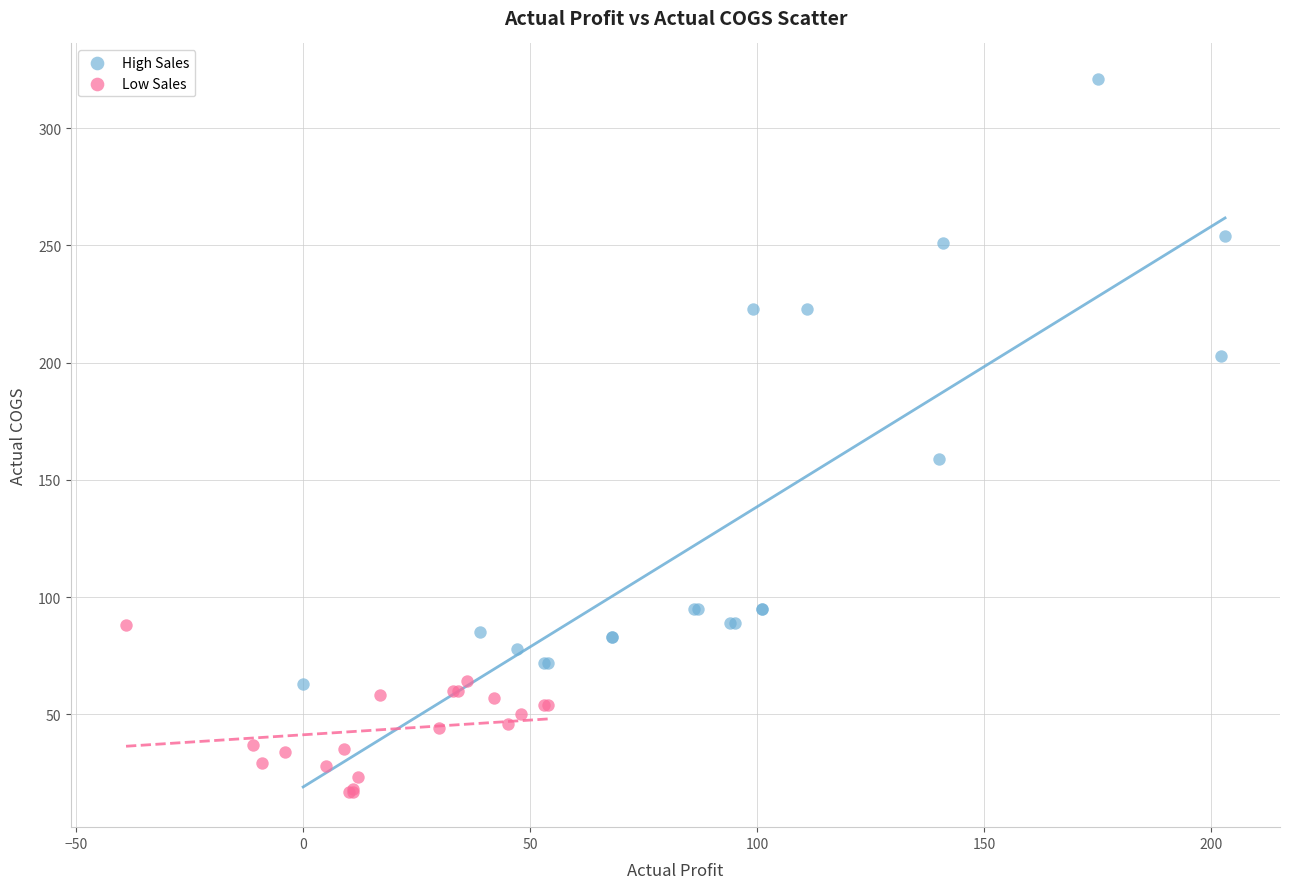

Which series contains the highest Y value?

High Sales